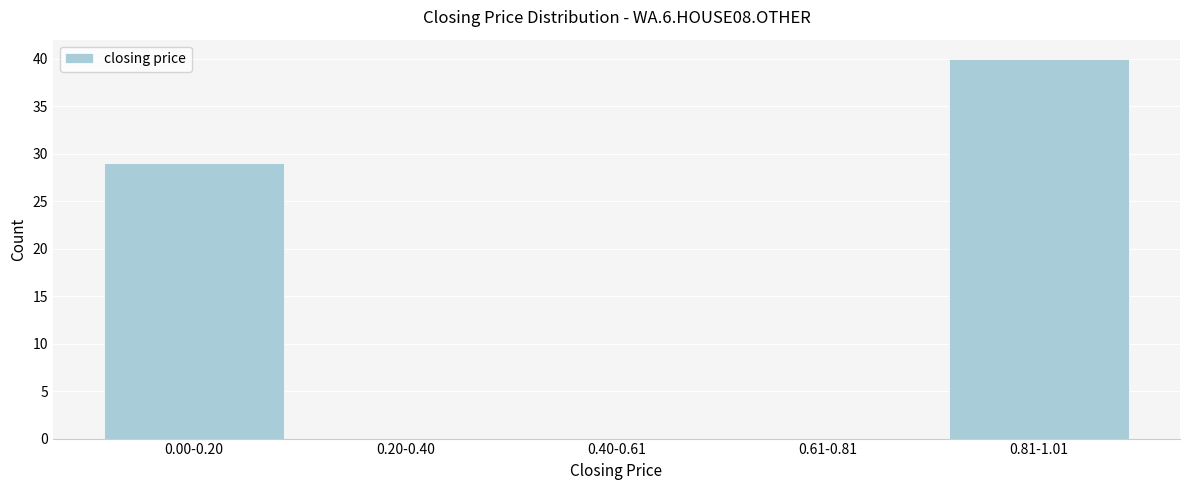

Reading left to right, list all the values displayed in this chart.

0.00-0.20=29	0.20-0.40=0	0.40-0.61=0	0.61-0.81=0	0.81-1.01=40